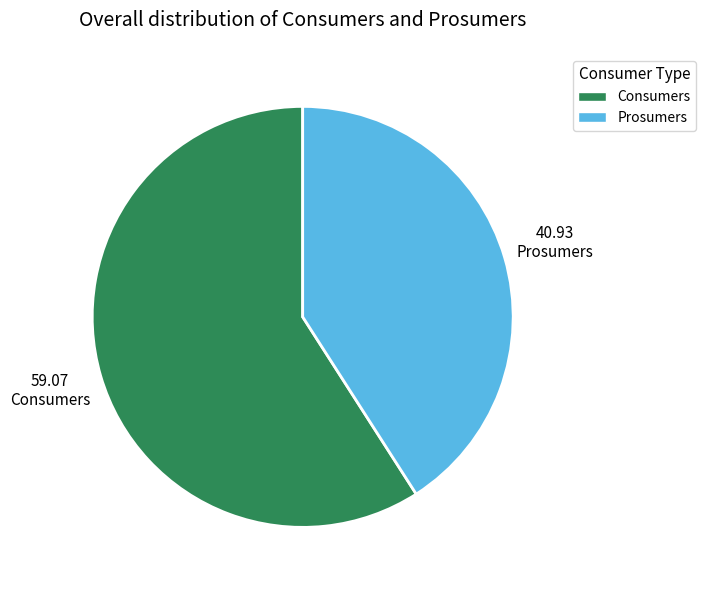

Is there a majority slice in this chart?

Yes